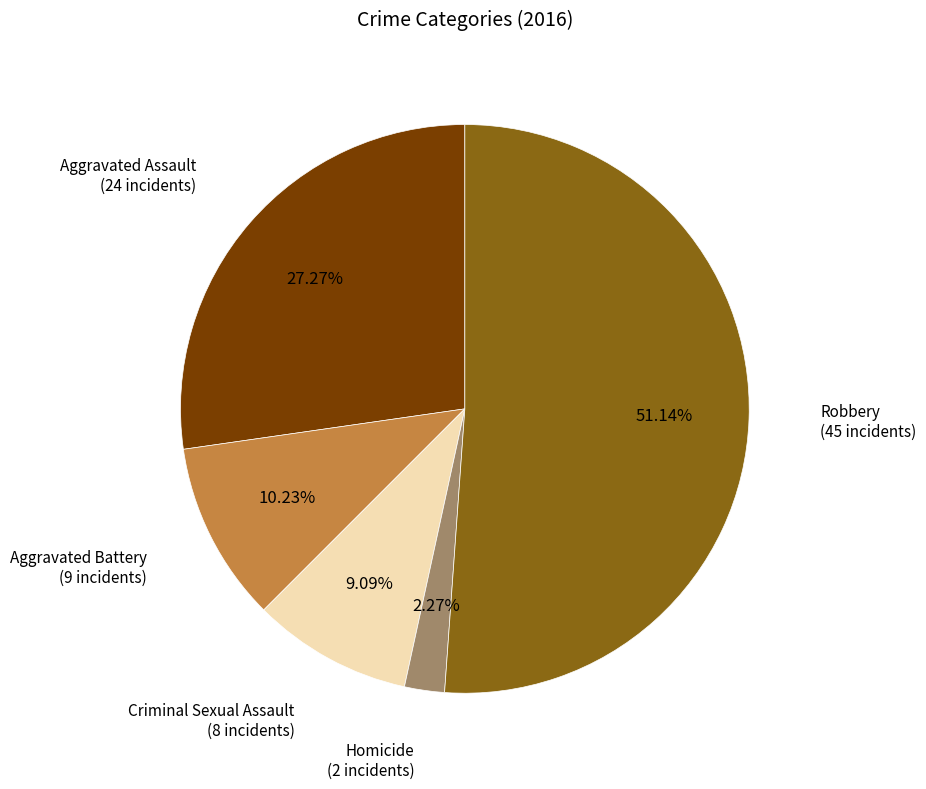

How many slices are in this pie chart?

5